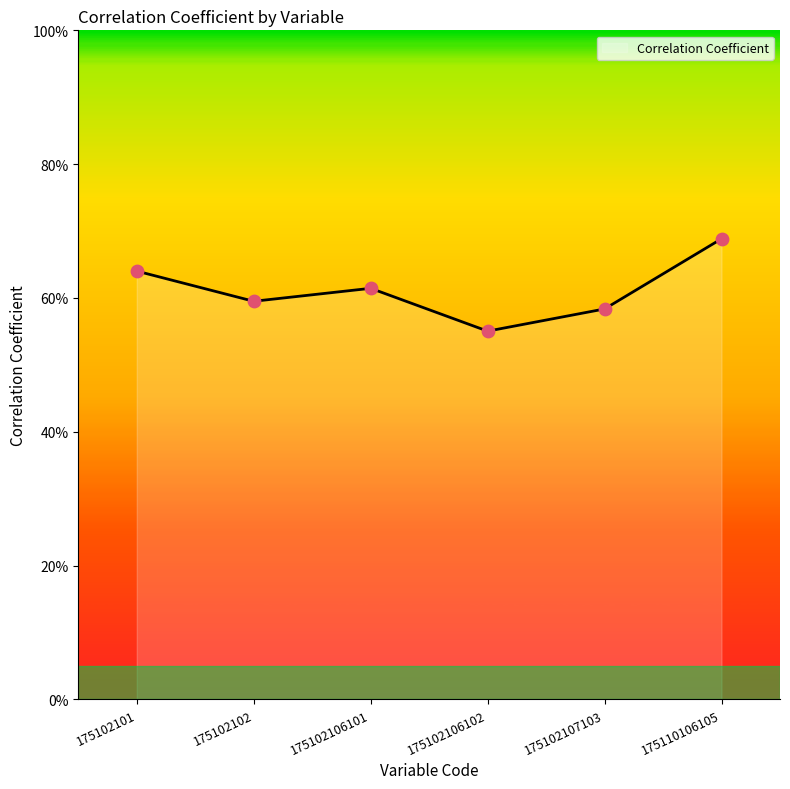

Which has a higher value, 175110106105 or 175102106102?

175110106105